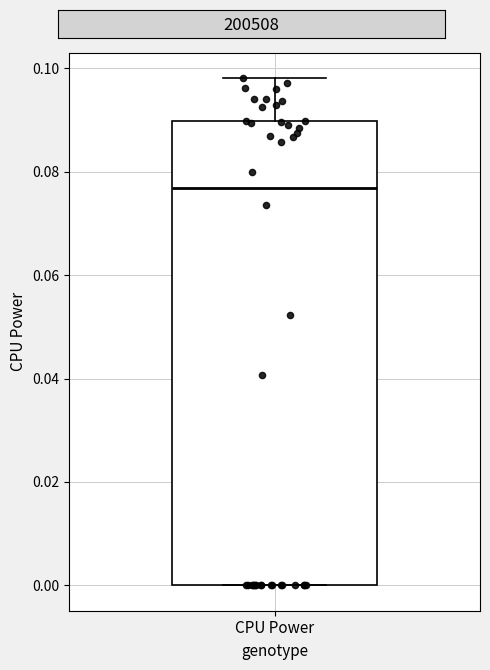

Transcribe this box plot: give where the median line is, the range the box spans, and where the two whiskers end, as read against the y-axis. The values are not printed on the chart, so give them approximately, as read against the axis.

median 0.076, box 0.000 to 0.090, whiskers 0.000 to 0.098